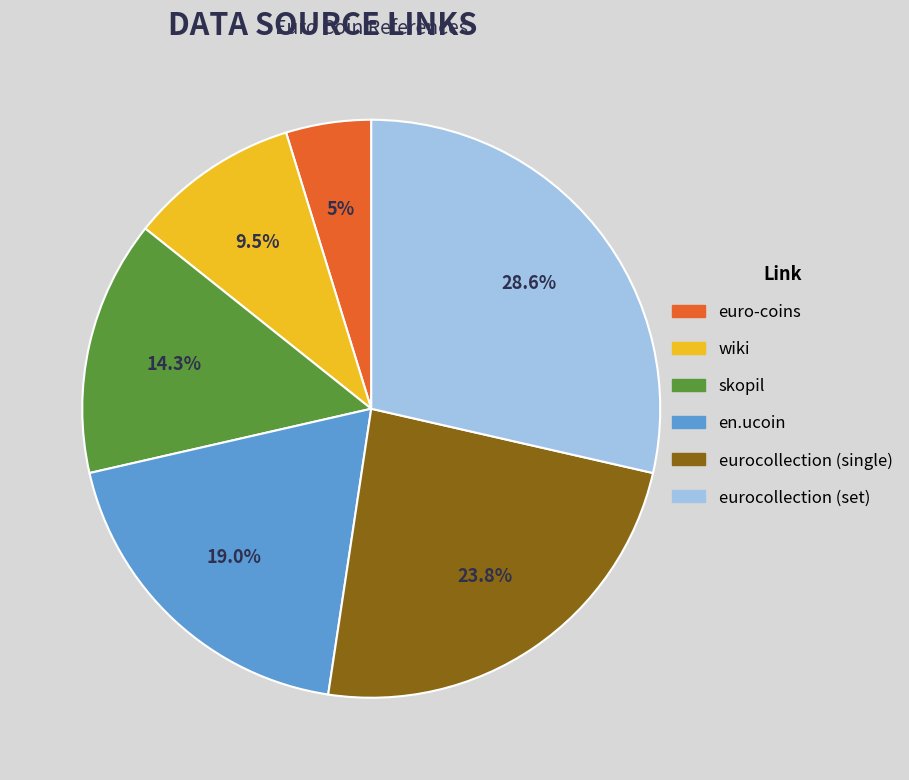

How many slices are in this pie chart?

6